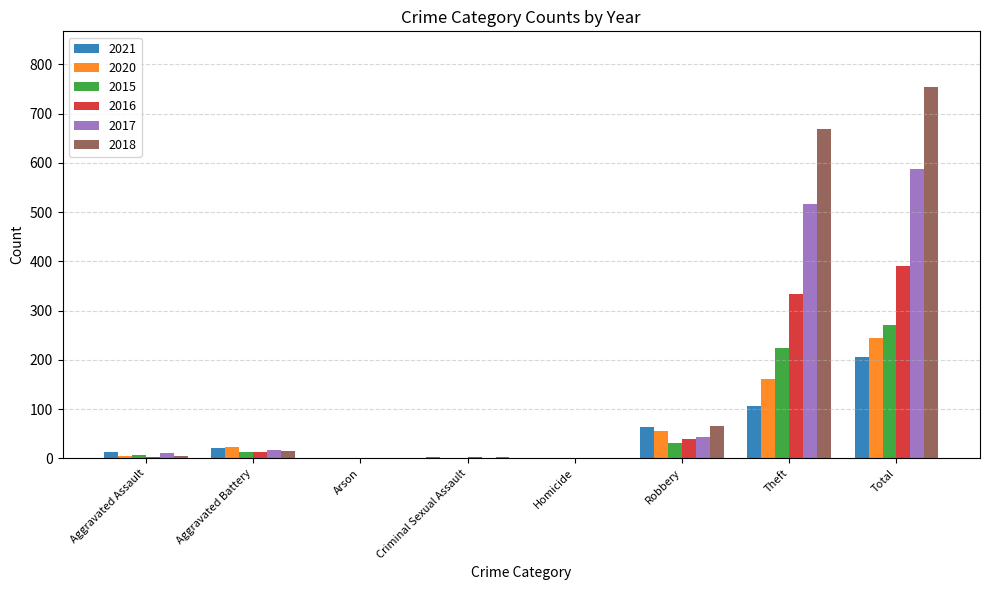

What is the sum of the 2018 values at Theft and Robbery?

733